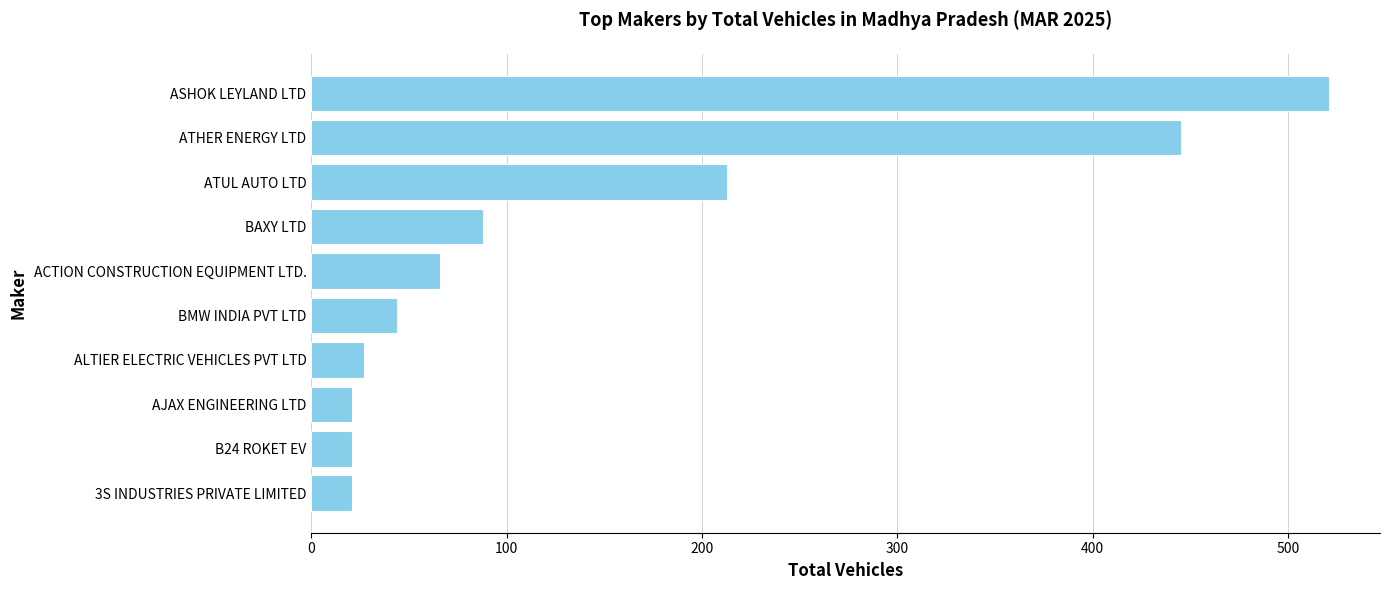

Which has a higher value, B24 ROKET EV or ASHOK LEYLAND LTD?

ASHOK LEYLAND LTD